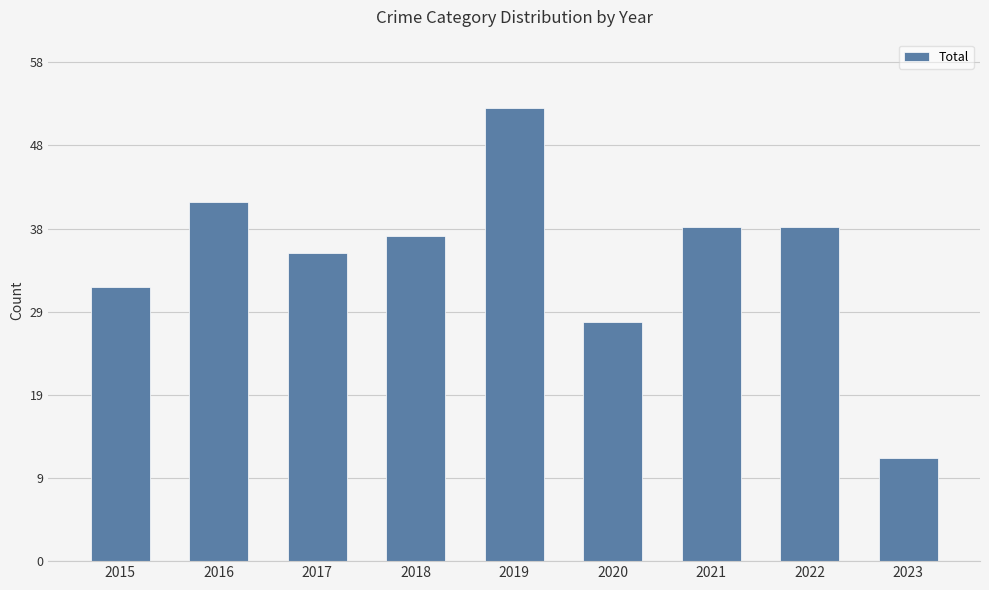

Are the bars horizontal?

No